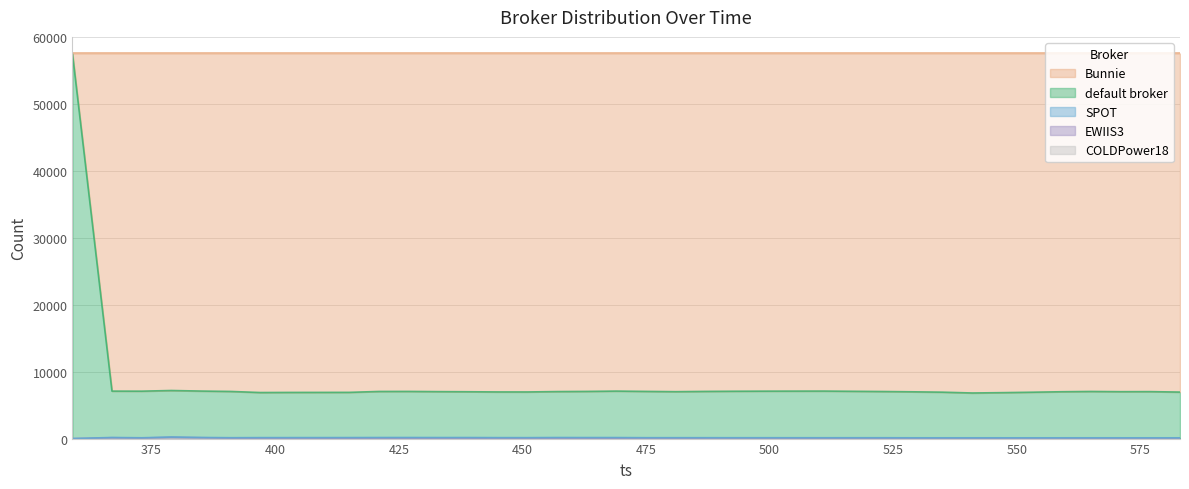

Reading left to right, list all the values displayed in this chart.

default broker: 57519	6924	6962	6943	6927	6909	6732	6747	6749	6751	6877	6881	6855	6836	6823	6823	6859	6890	6938	6912	6872	6914	6942	6956	6963	6970	6935	6902	6869	6816	6695	6746	6811	6881	6923	6890	6898	6831
Bunnie: 0	50429	50437	50338	50421	50478	50640	50624	50620	50614	50480	50474	50506	50524	50551	50554	50498	50473	50425	50472	50513	50472	50447	50434	50428	50423	50456	50489	50533	50587	50708	50658	50593	50523	50480	50514	50506	50573
EWIIS3: 0	124	77	195	128	57	63	54	56	60	68	71	64	65	51	48	69	63	63	42	41	40	37	36	35	32	34	35	23	22	22	21	22	22	23	22	22	22
SPOT: 0	42	43	43	43	75	84	94	94	94	94	93	94	94	94	94	93	93	93	93	93	93	93	93	93	94	94	93	94	94	94	94	93	93	93	93	93	93
COLDPower18: 0	0	0	0	0	0	0	0	0	0	0	0	0	0	0	0	0	0	0	0	0	0	0	0	0	0	0	0	0	0	0	0	0	0	0	0	0	0